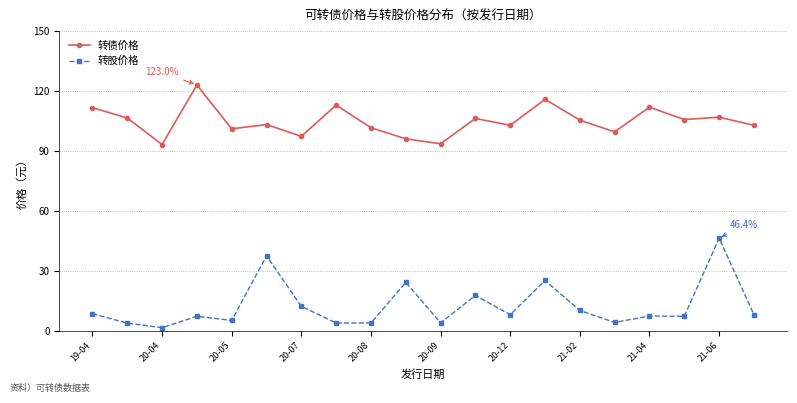

How many data points does each series have?

20